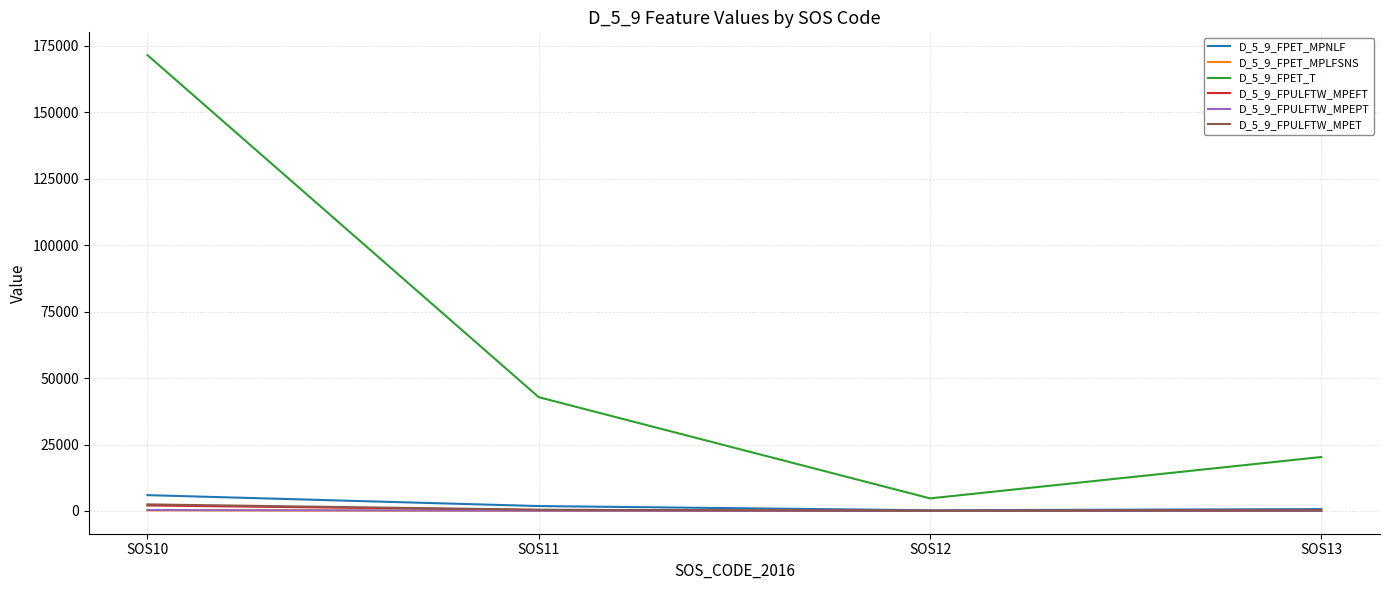

Does the chart have visible grid lines?

Yes